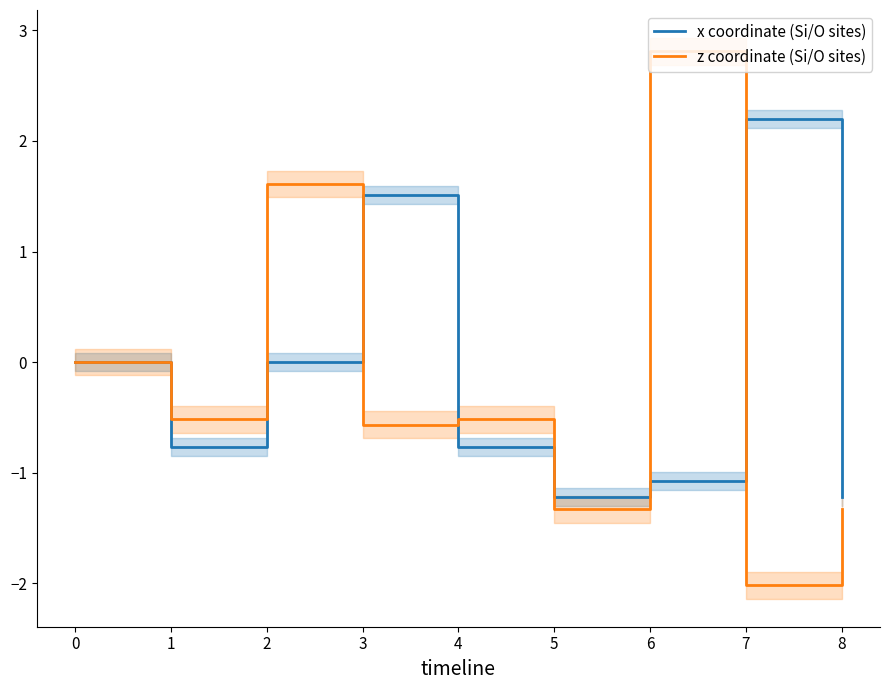

What is the minimum value for x coordinate (Si/O sites)?

-1.2